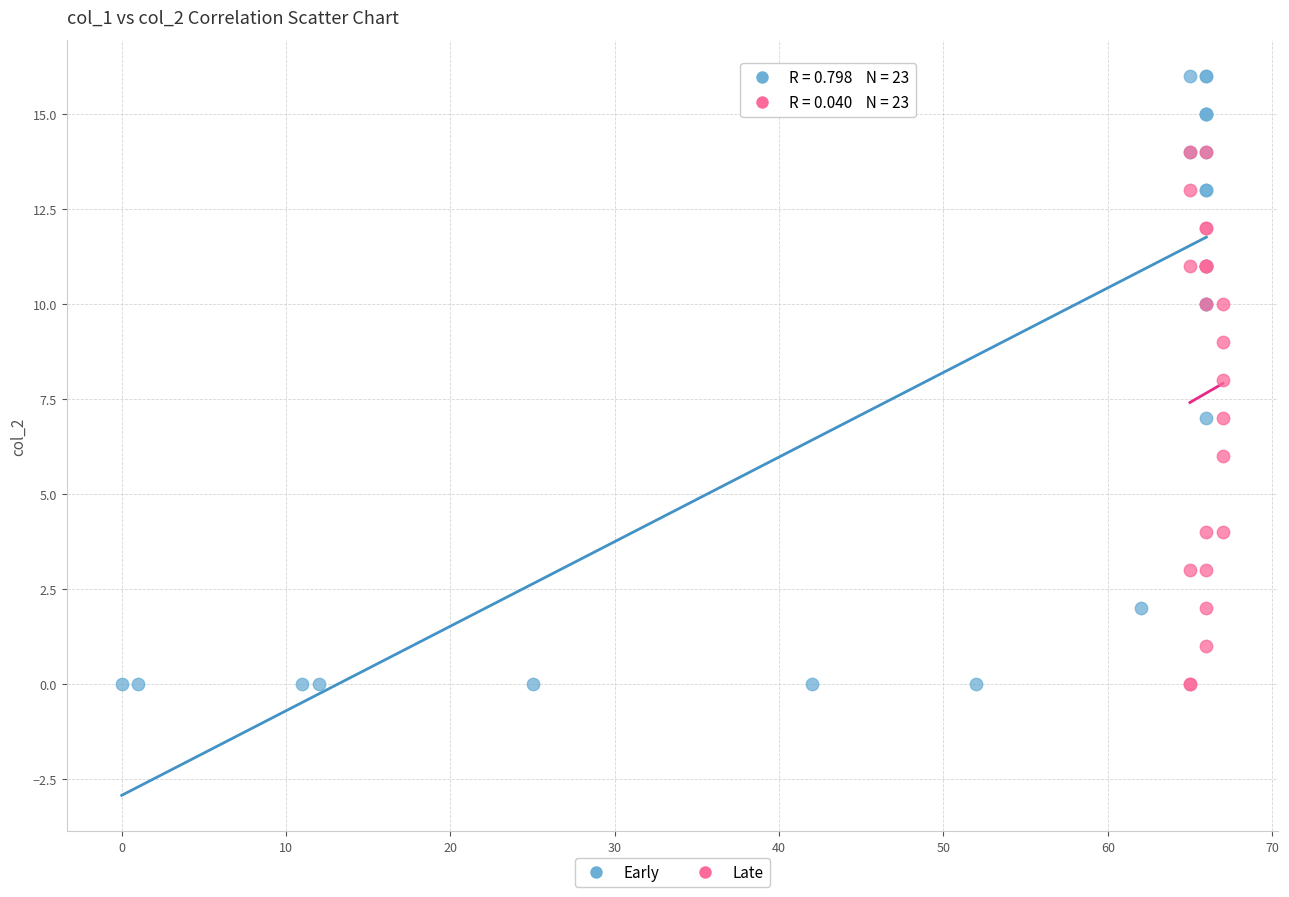

Which series has the largest Y range (max minus min)?

Early